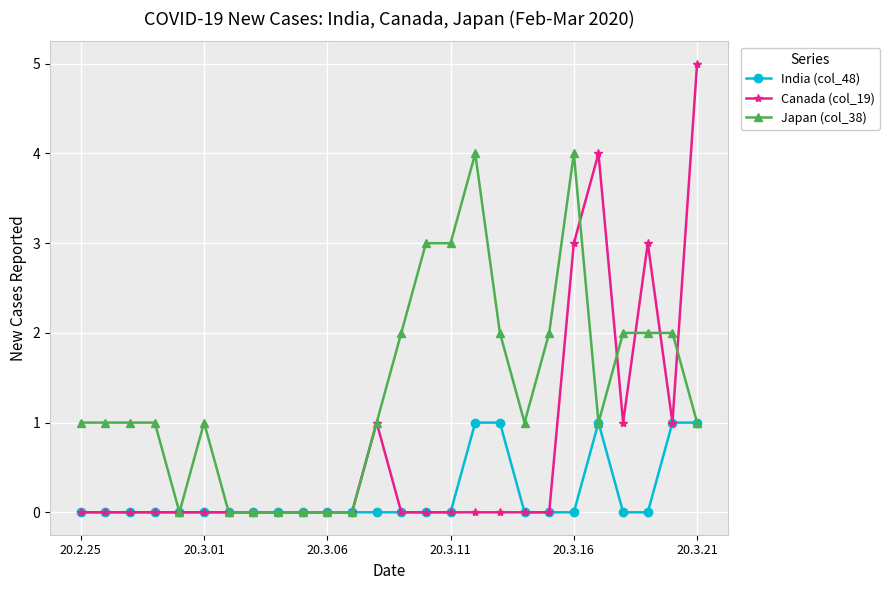

In Canada (col_19), how many points are higher than both neighbors (excluding endpoints)?

3